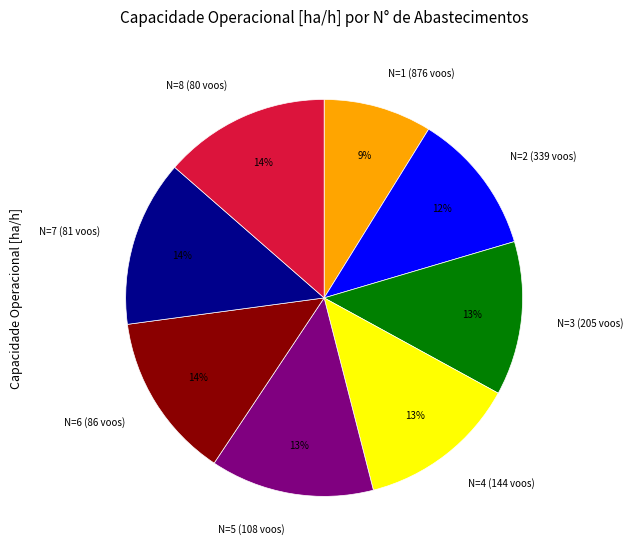

To the nearest percent, what is the difference between the largest and smallest slice percentages?

5%